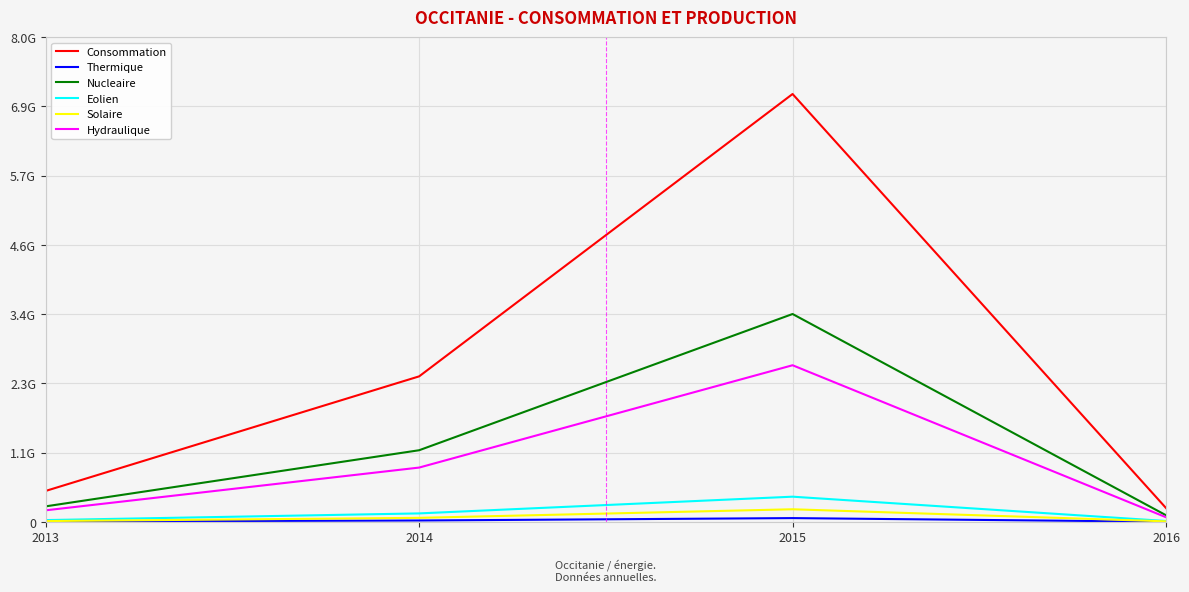

Which series has the widest spread of values?

Consommation